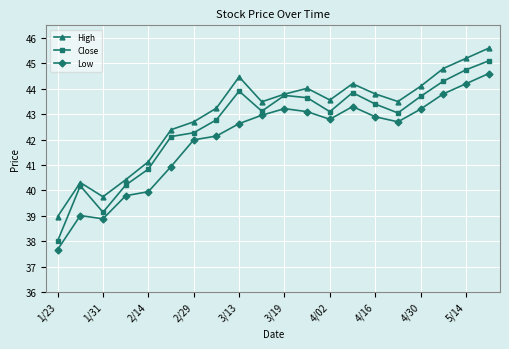

In Close, how many points are lower than both neighbors (excluding endpoints)?

4